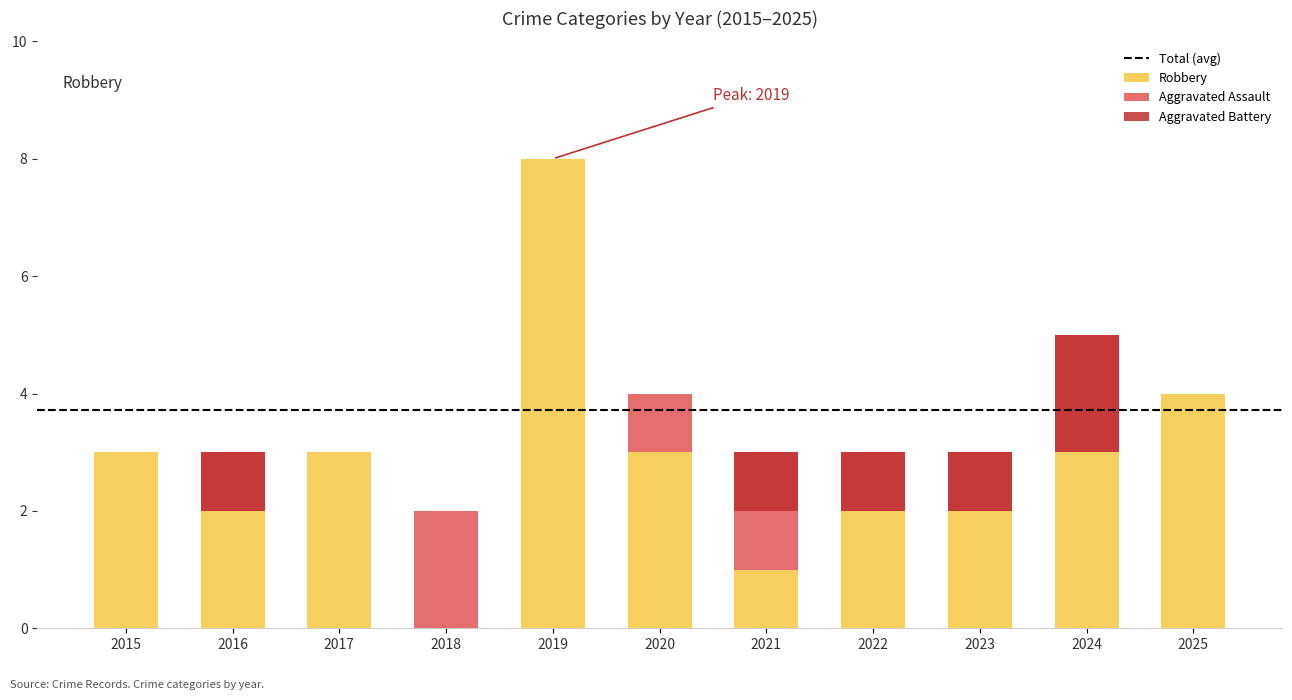

Which series has the largest total across all categories?

Robbery